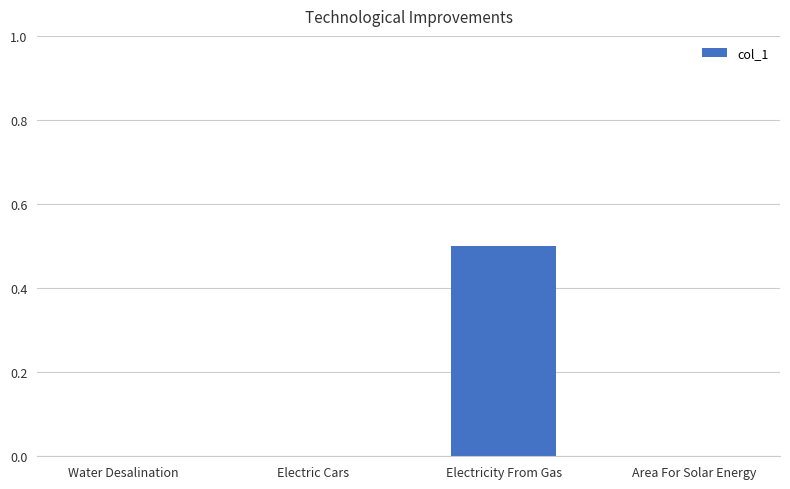

How many categories are shown in the chart?

4